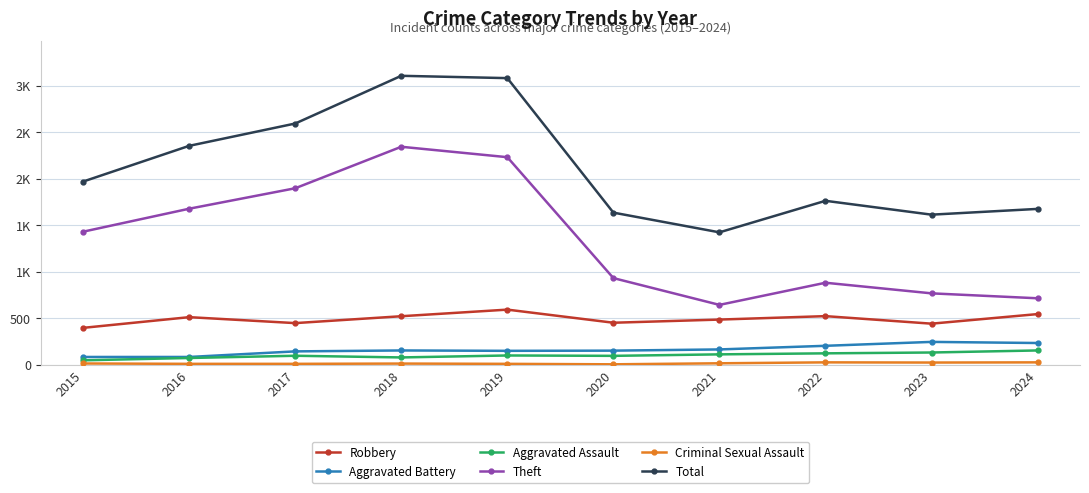

What is the highest value of the Total series?

3105